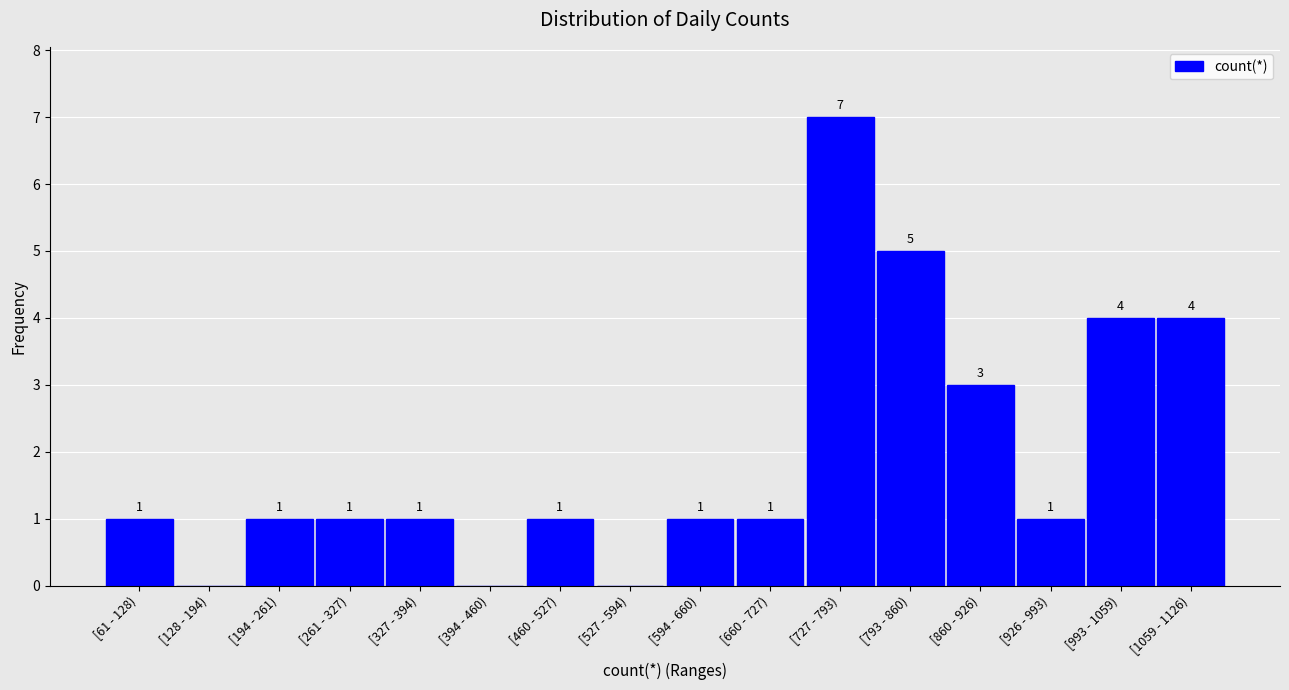

Reading left to right, transcribe all the data shown in this chart.

[61 - 128)=1	[128 - 194)=0	[194 - 261)=1	[261 - 327)=1	[327 - 394)=1	[394 - 460)=0	[460 - 527)=1	[527 - 594)=0	[594 - 660)=1	[660 - 727)=1	[727 - 793)=7	[793 - 860)=5	[860 - 926)=3	[926 - 993)=1	[993 - 1059)=4	[1059 - 1126)=4